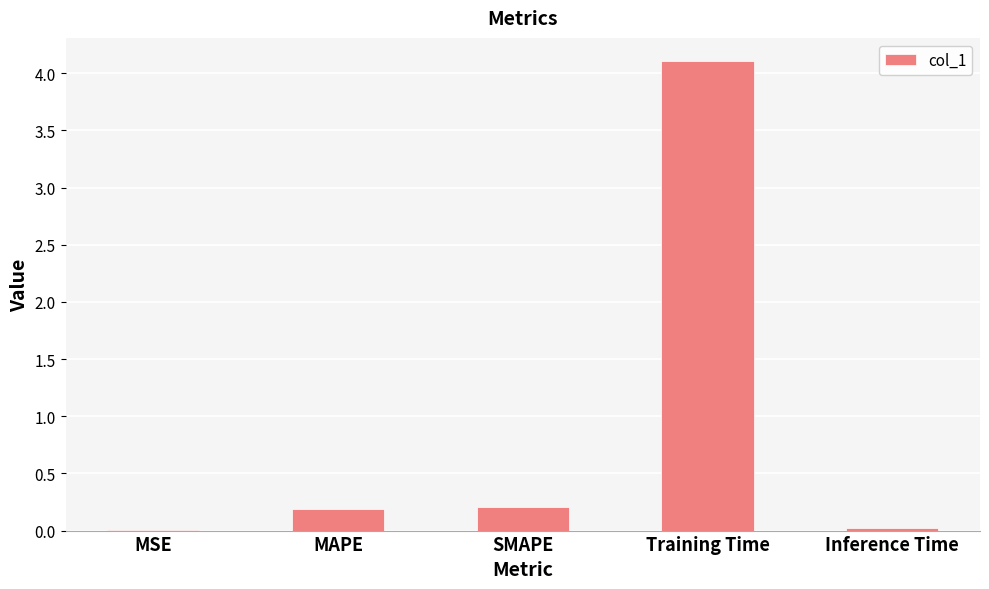

Between SMAPE and Inference Time, which is larger?

SMAPE